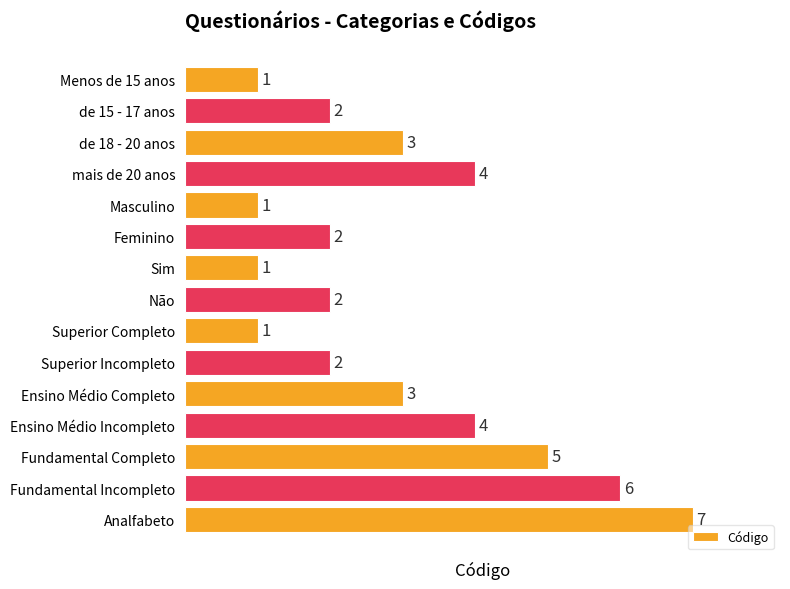

How many values are between 1 and 4?

12